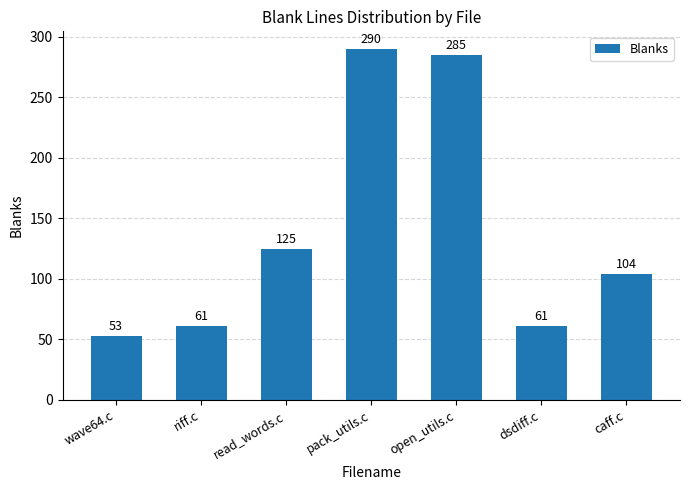

What is the minimum value shown in the chart?

53